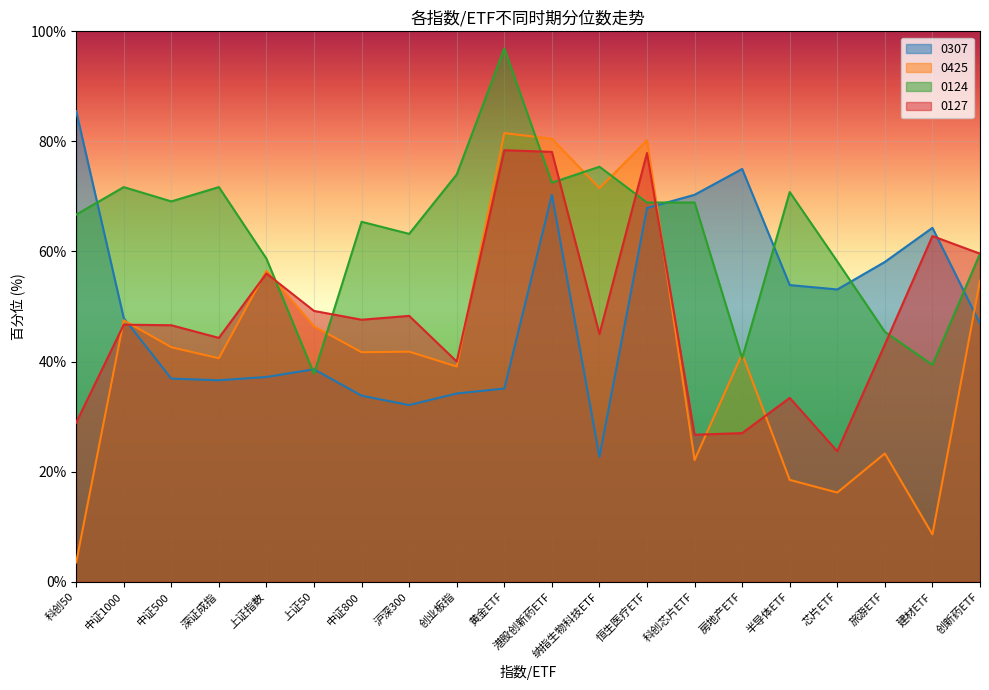

Which series has the largest total across all categories?

0124